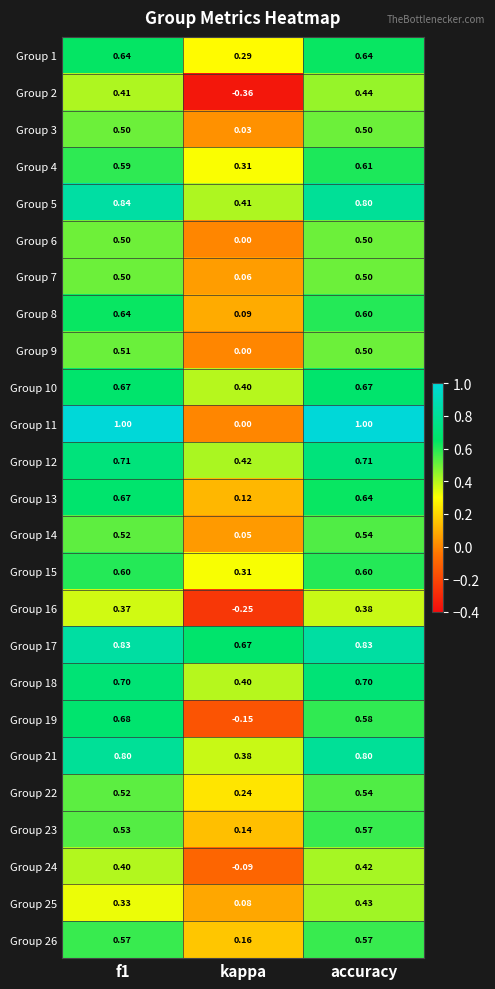

Which category has the lowest value across all series?

kappa